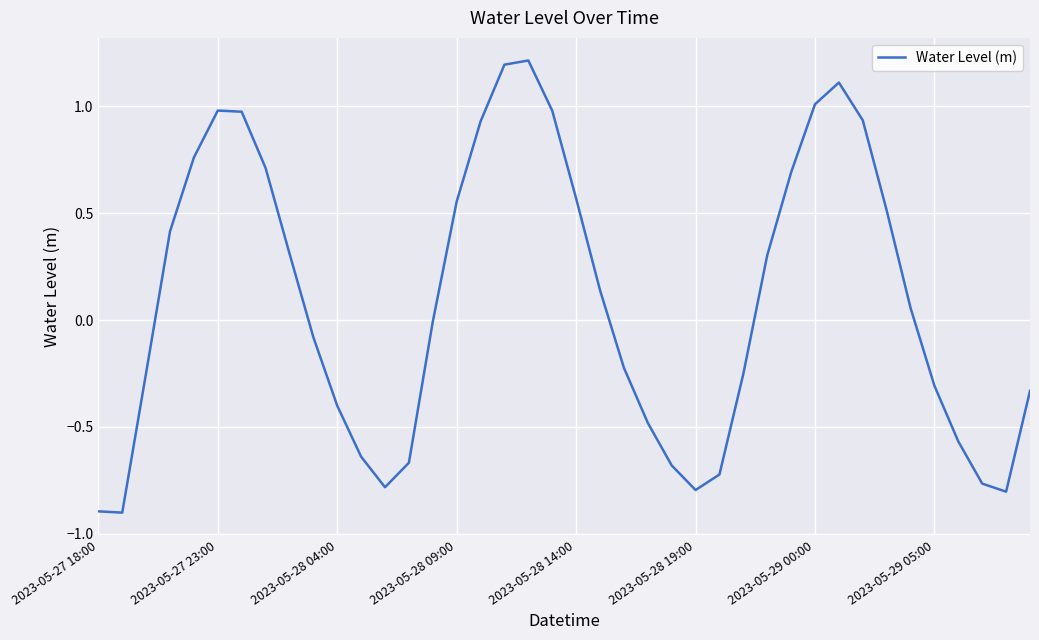

What is the difference between the maximum and second lowest values?

2.1